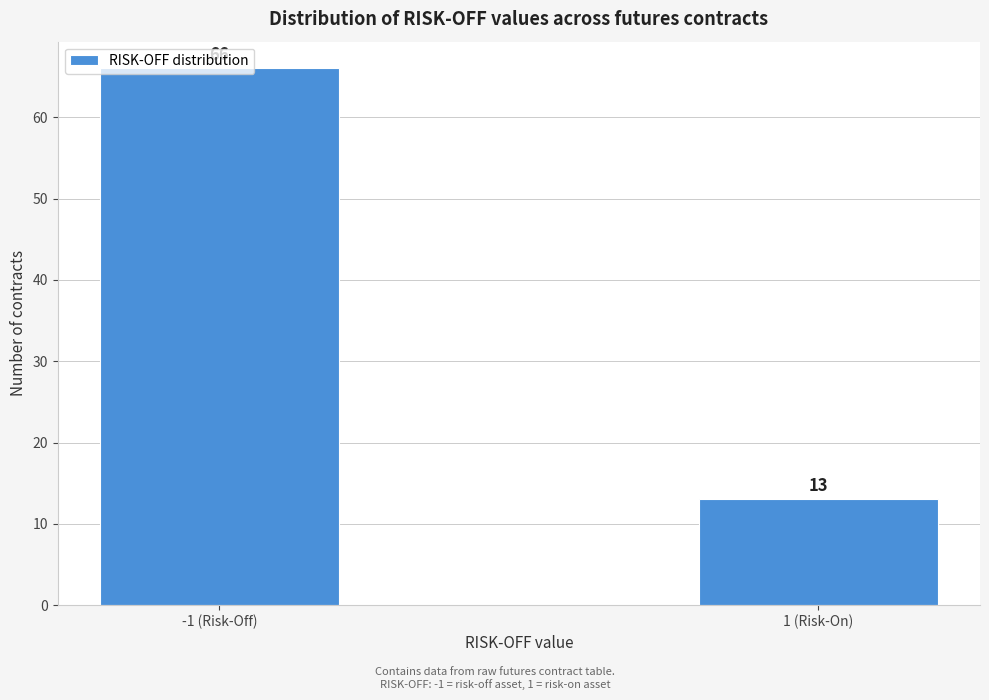

What is the change in value from -1 (Risk-Off) to 1 (Risk-On)?

-53